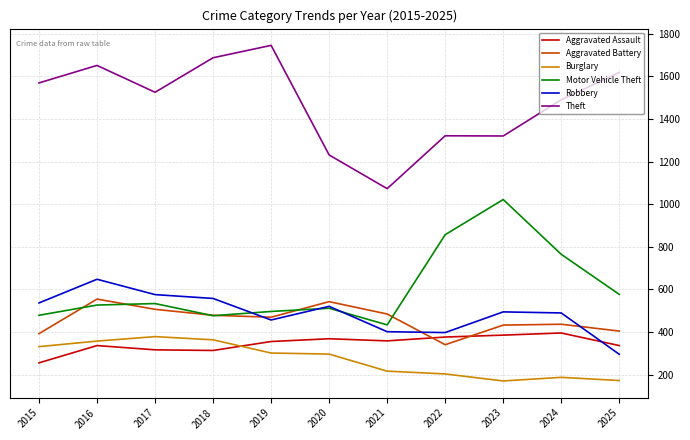

True or false: Theft and Aggravated Assault cross at least once.

False